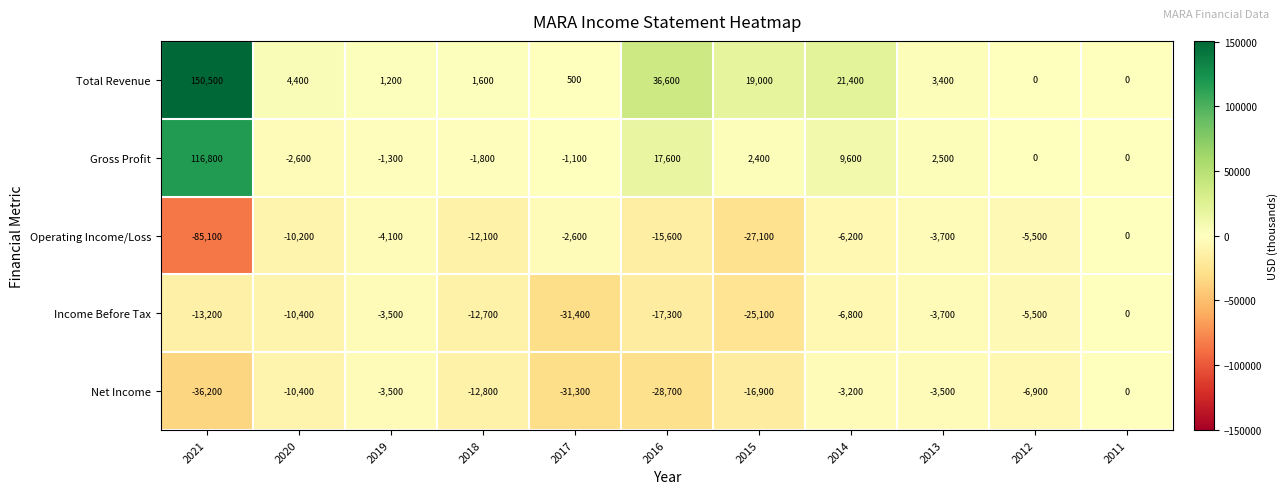

What is the total value across all series at 2021?

132800